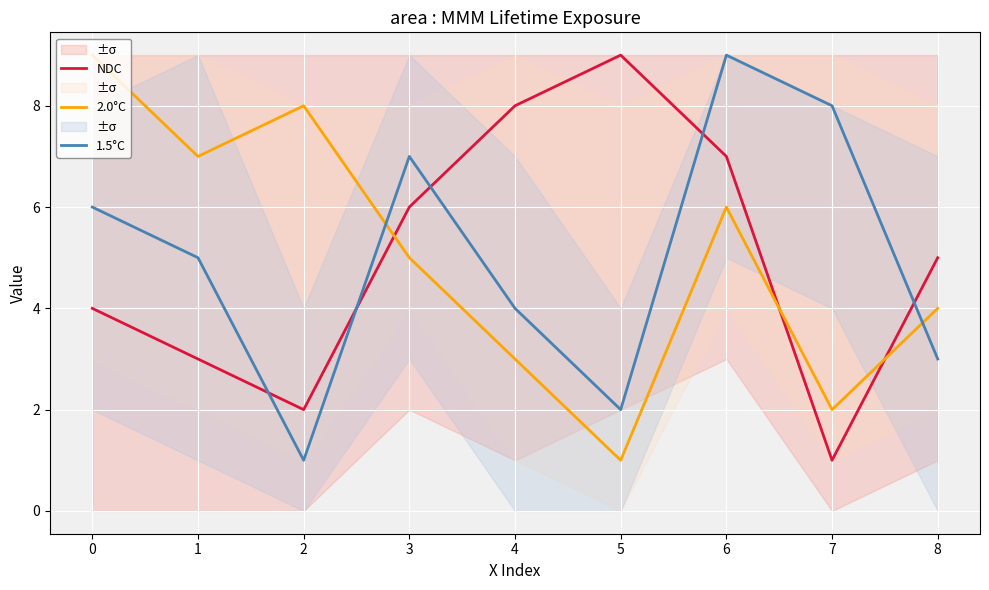

What is the maximum value for NDC?

9